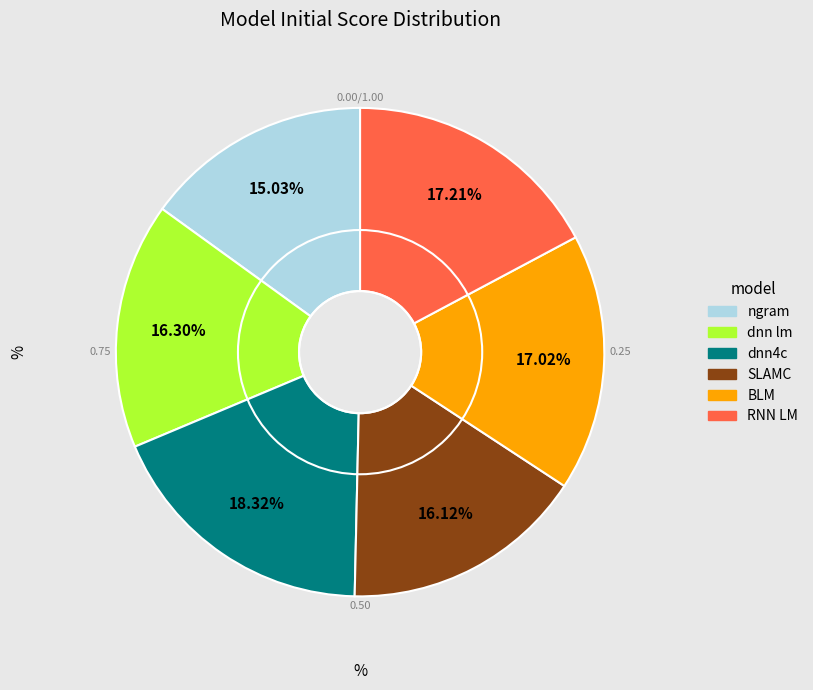

What is the smallest slice in the pie chart?

ngram